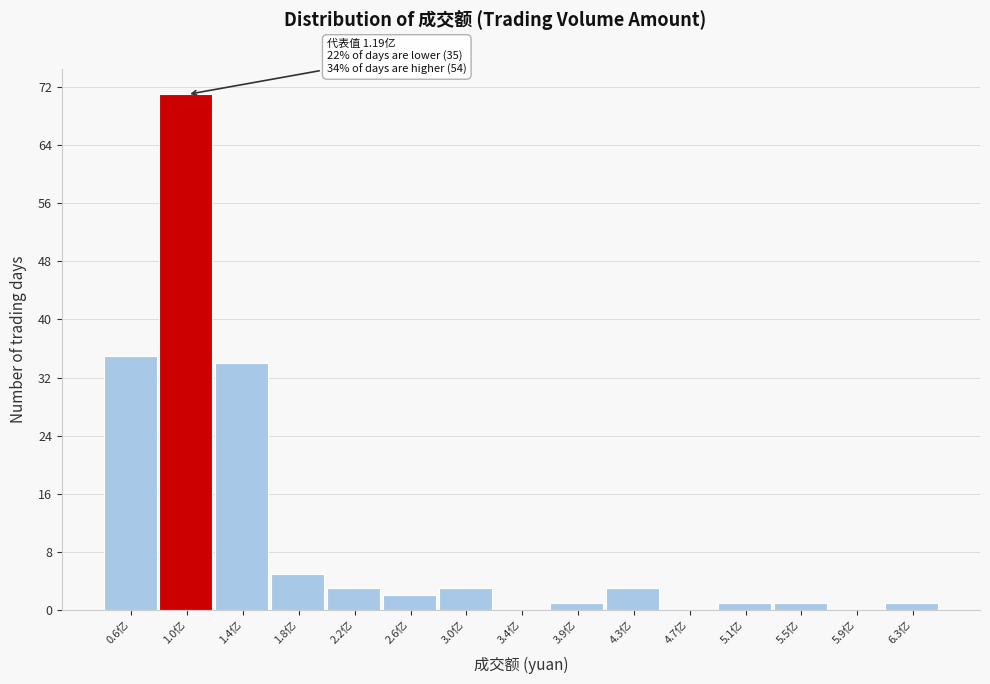

Over which range of the x-axis is the bar tallest?

0.80 to 1.20